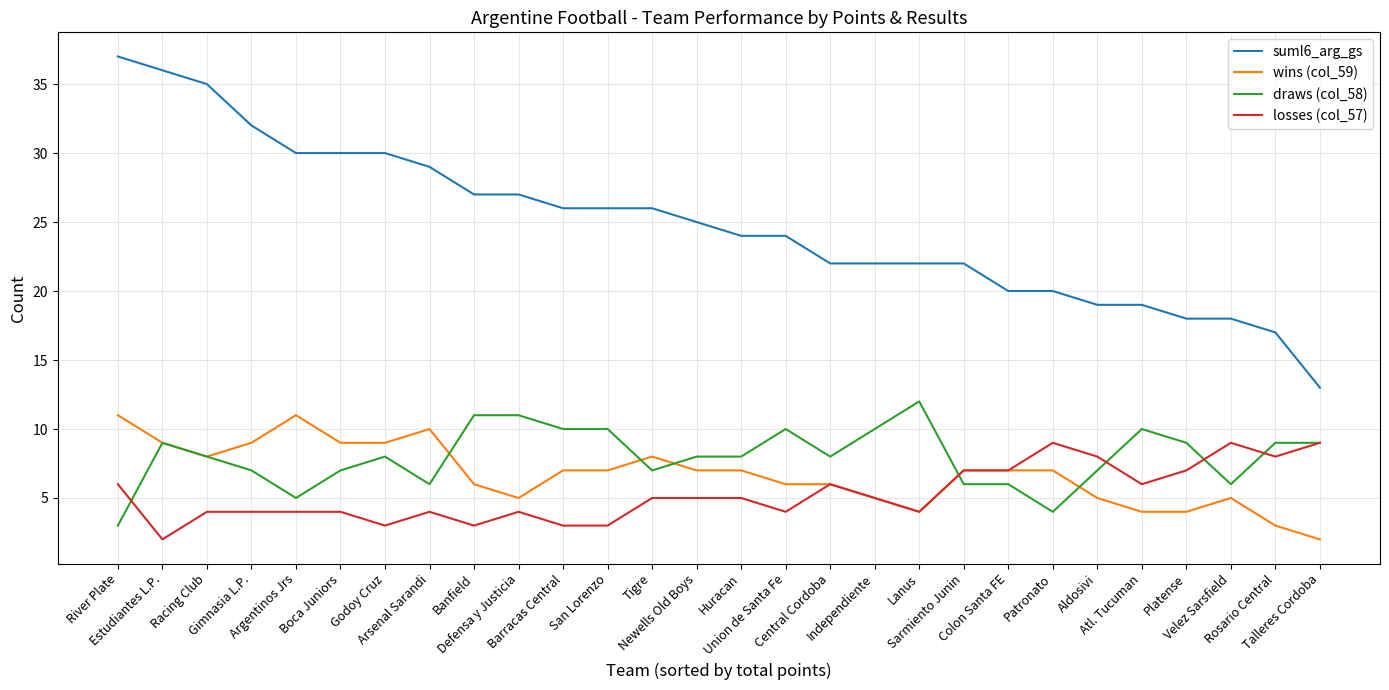

What are all the series names shown in the legend?

suml6_arg_gs, wins (col_59), draws (col_58), losses (col_57)